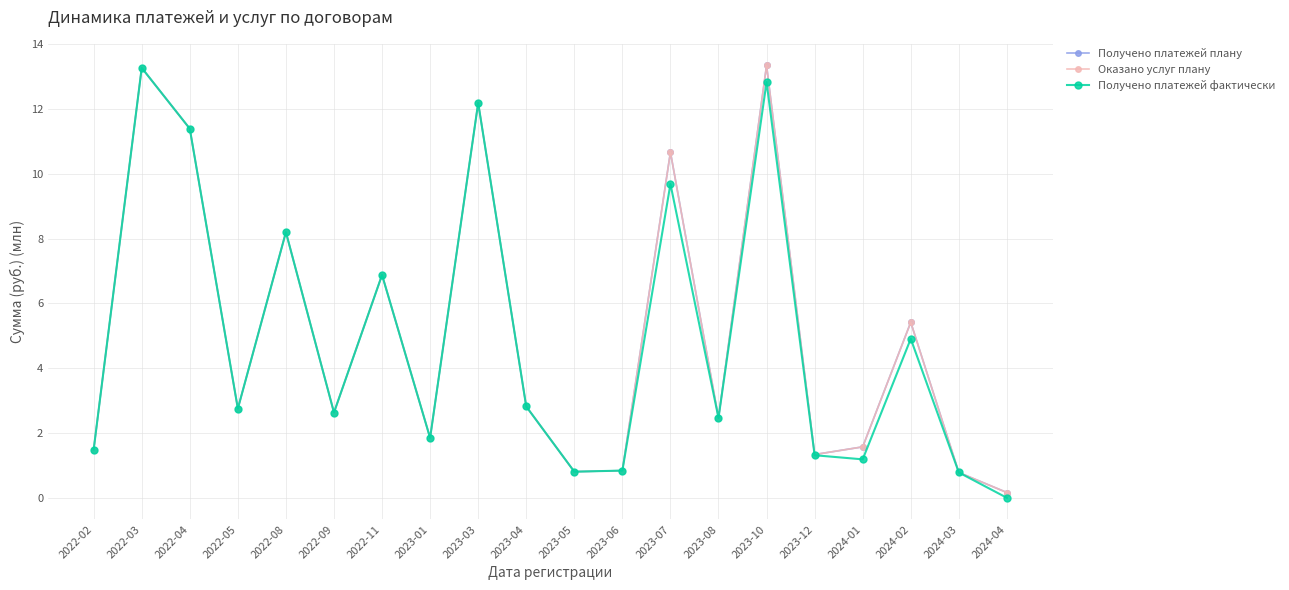

Reading left to right, what are all the values shown in this chart?

Получено платежей плану: 1.5	13.3	11.4	2.8	8.2	2.6	6.9	1.8	12.2	2.8	0.8	0.8	10.7	2.5	13.3	1.3	1.6	5.4	0.8	0.2
Оказано услуг плану: 1.5	13.3	11.4	2.8	8.2	2.6	6.9	1.8	12.2	2.8	0.8	0.8	10.7	2.5	13.3	1.3	1.6	5.4	0.8	0.2
Получено платежей фактически: 1.5	13.3	11.4	2.8	8.2	2.6	6.9	1.8	12.2	2.8	0.8	0.8	9.7	2.5	12.8	1.3	1.2	4.9	0.8	0.0